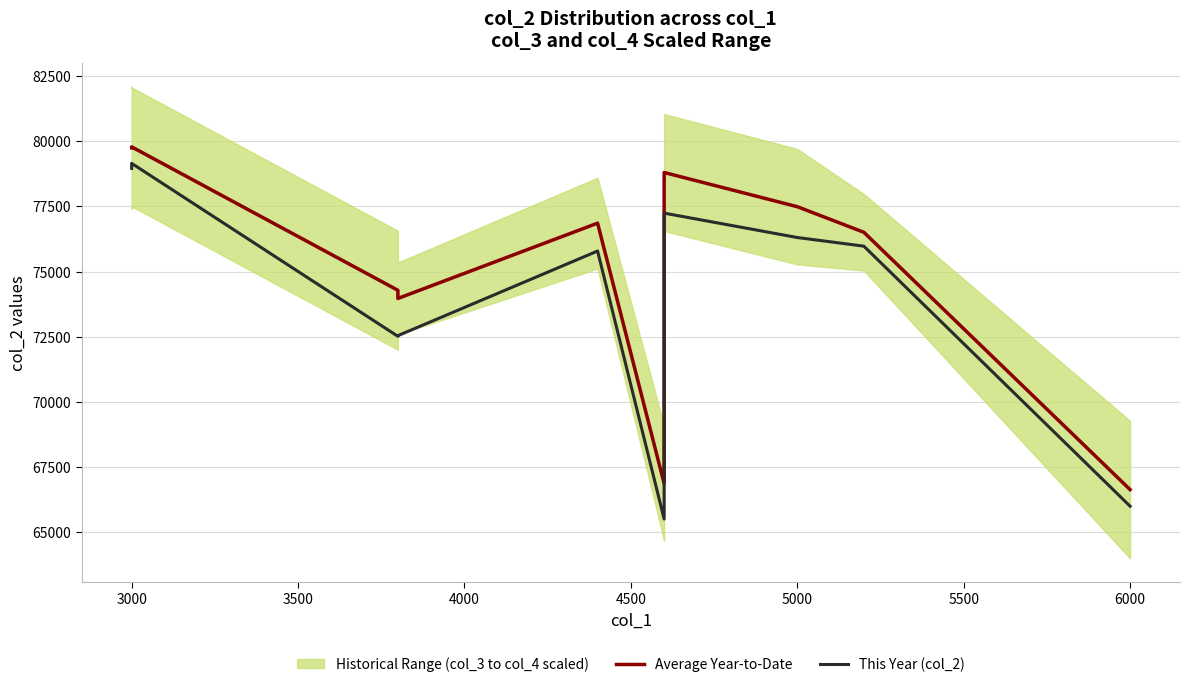

True or false: Average Year-to-Date and This Year (col_2) intersect in this chart.

False